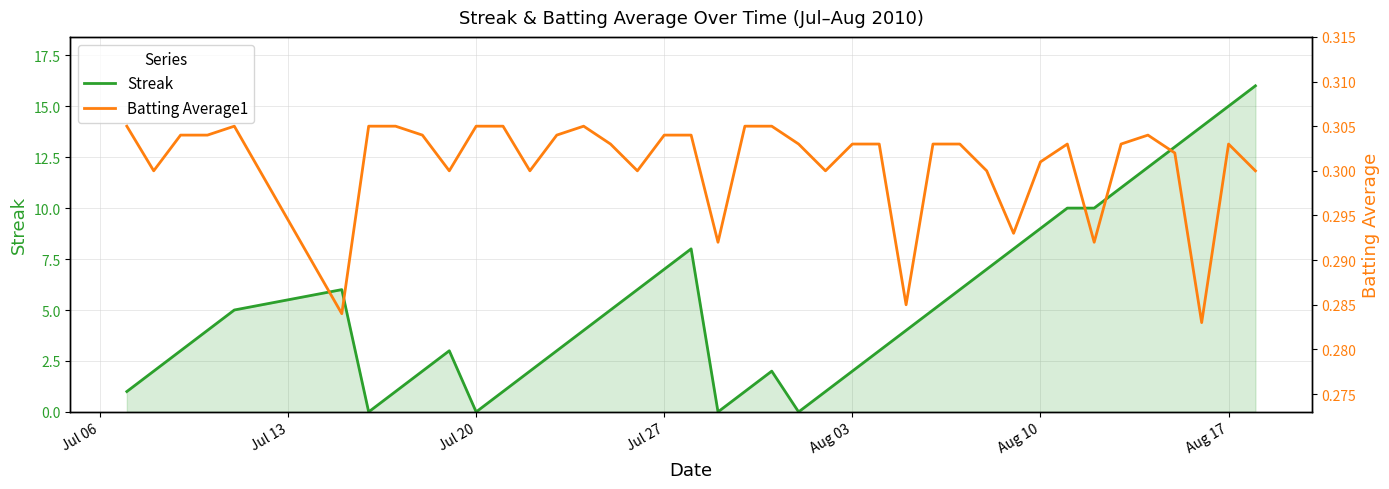

List the series in order of their overall mean, lowest first.

Batting Average1, Streak